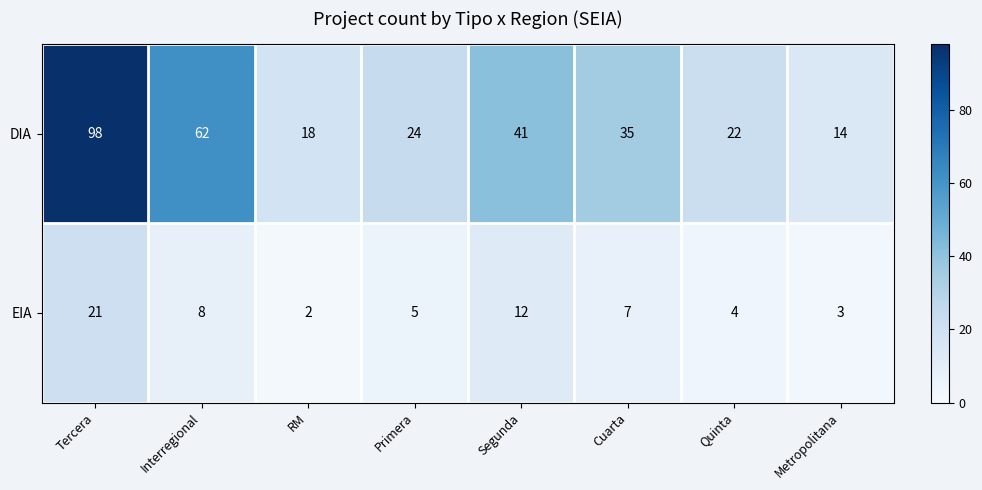

Reading left to right, extract all data points from this chart.

DIA: Tercera=98	Interregional=62	RM=18	Primera=24	Segunda=41	Cuarta=35	Quinta=22	Metropolitana=14
EIA: Tercera=21	Interregional=8	RM=2	Primera=5	Segunda=12	Cuarta=7	Quinta=4	Metropolitana=3